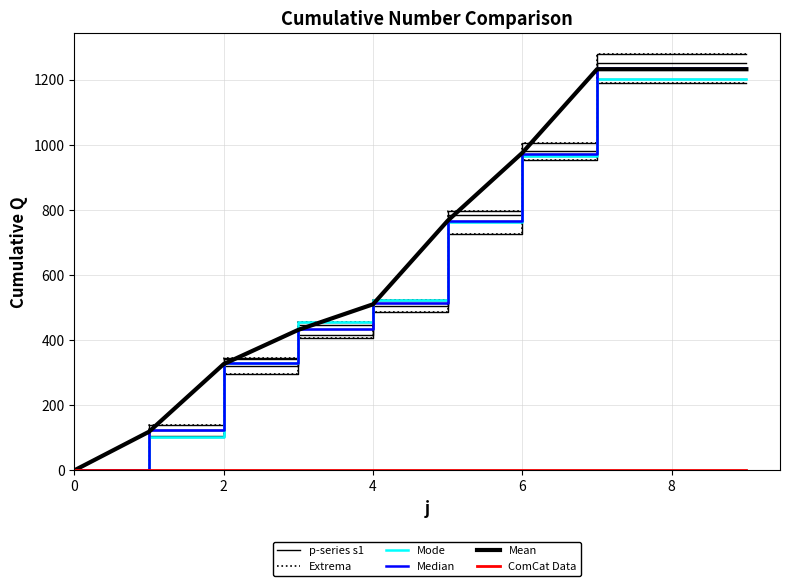

Which series has the largest range (max minus min)?

p-series s1